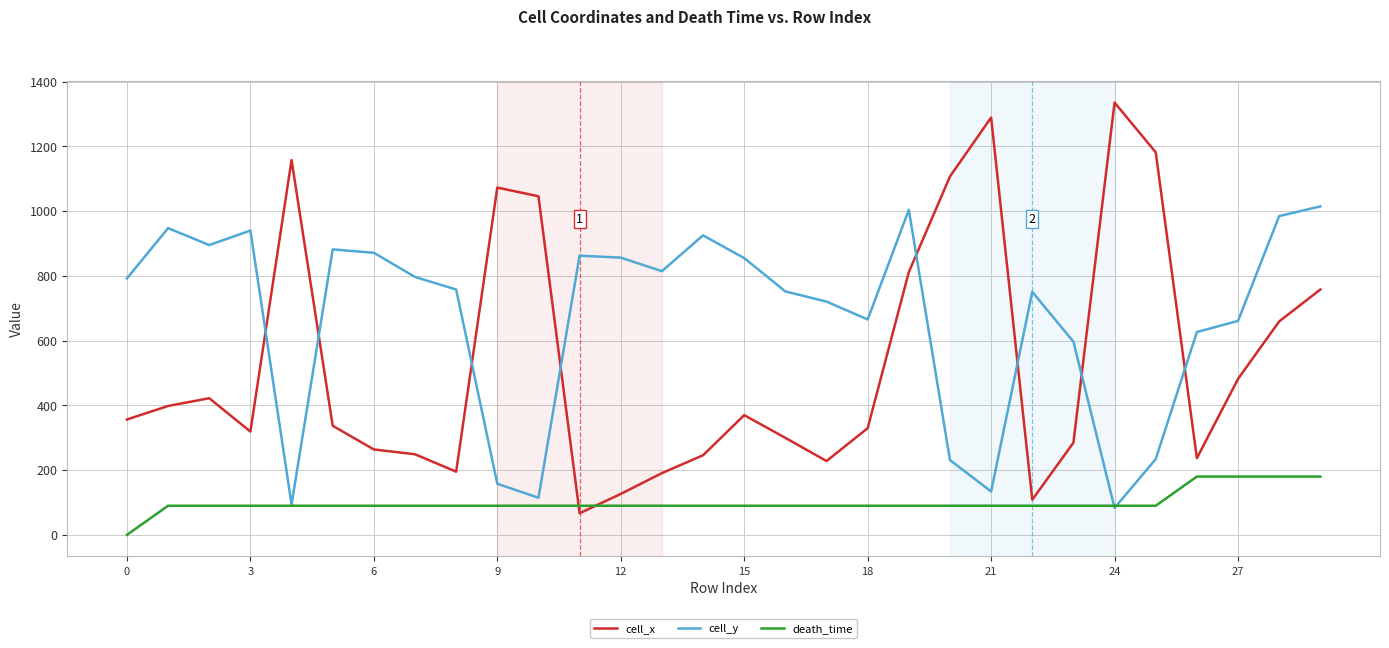

What is the difference between the second highest and second lowest values in the death_time series?

90.0